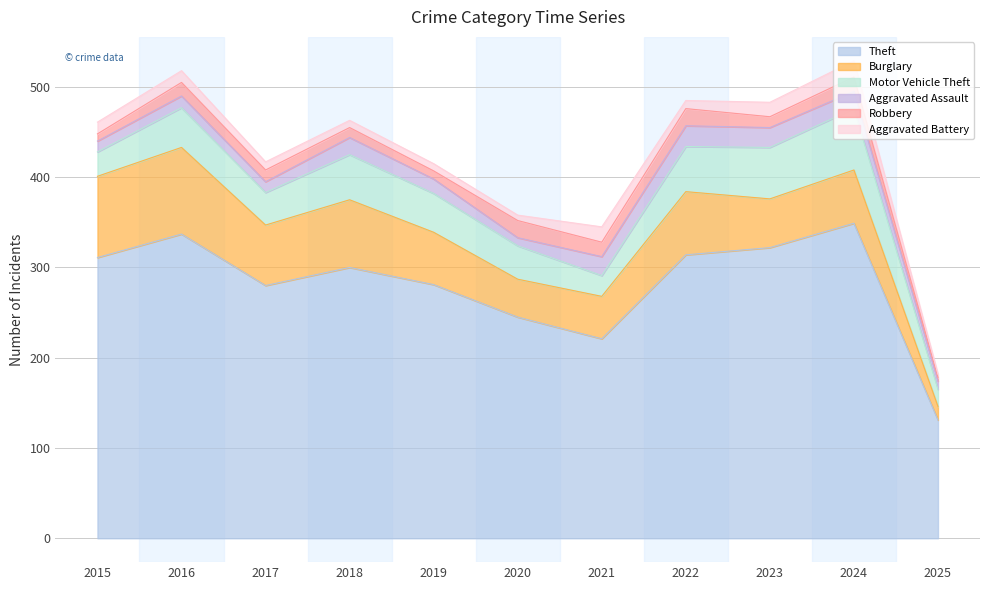

The value of Aggravated Assault at 2015 is 16. True or false?

False